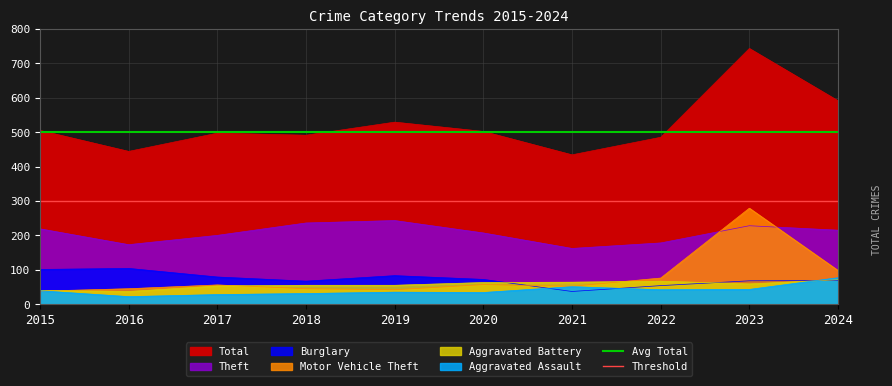

What is the sum of the Threshold values at 2016 and 2015?

600